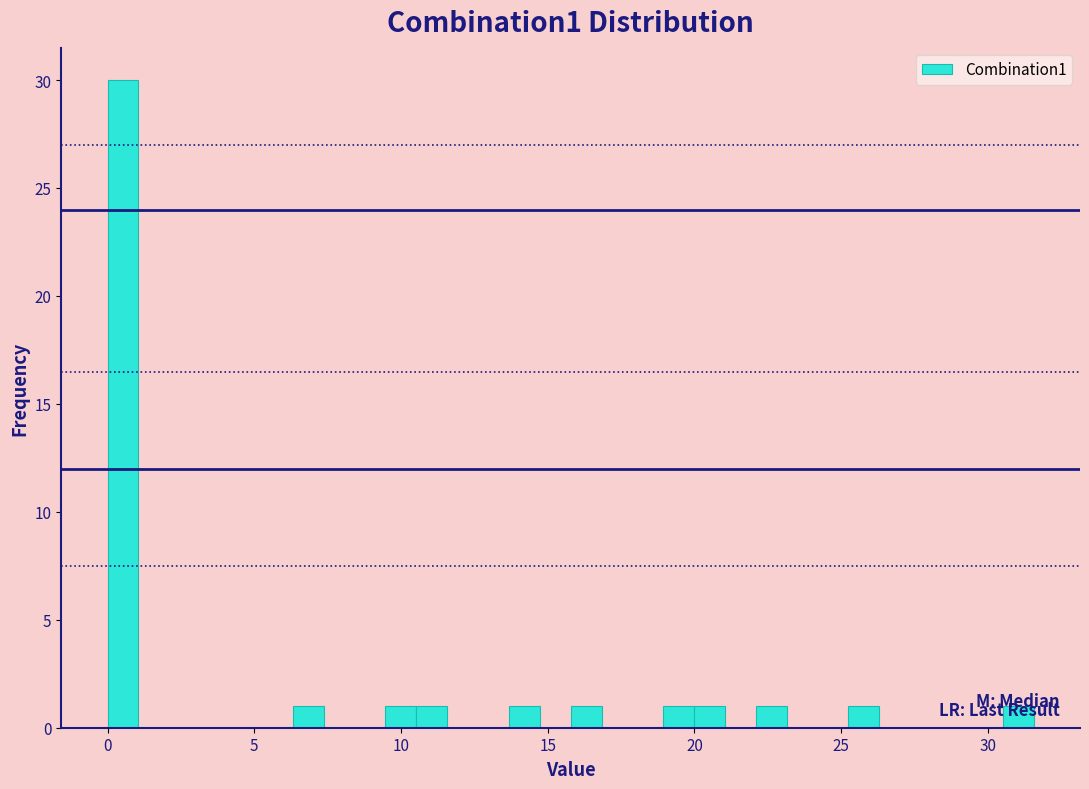

Around what value on the x-axis is the tallest bar? Give the approximate position of its centre, as read against the axis.

0.5